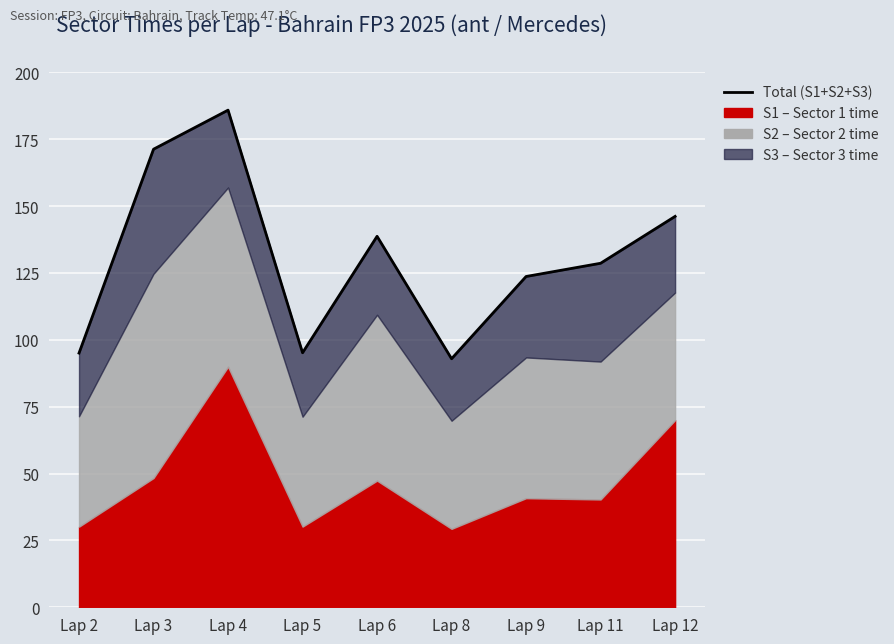

Where does the data first go above 128?

Lap 3